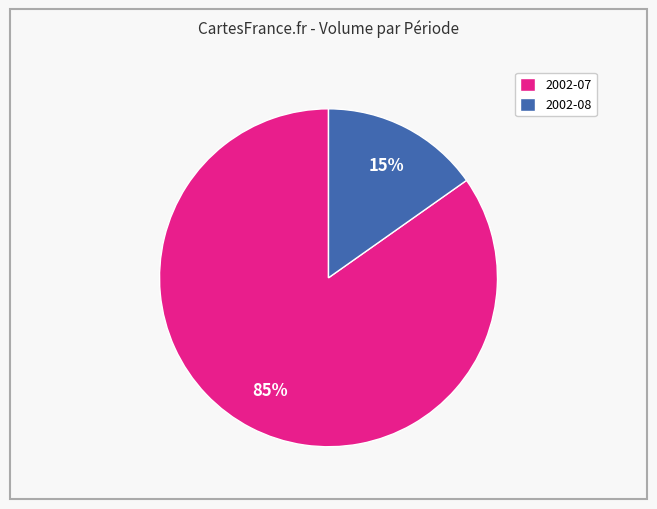

What is the smallest slice in the pie chart?

2002-08